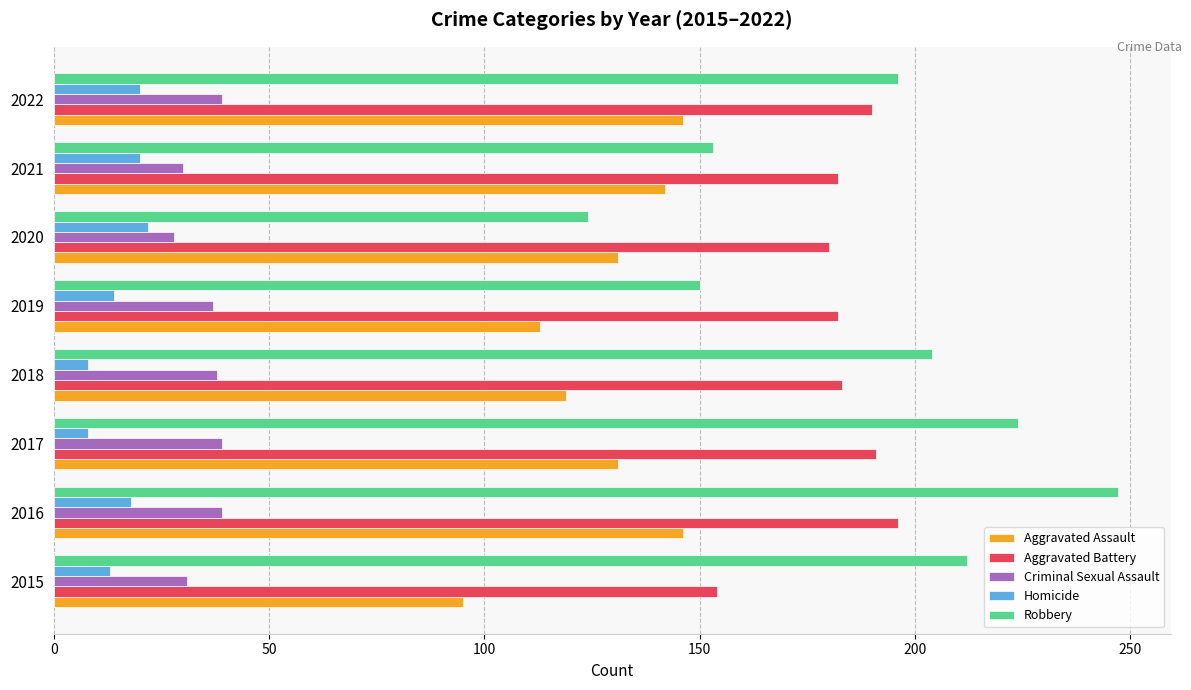

What is the sum of all Aggravated Assault values?

1023